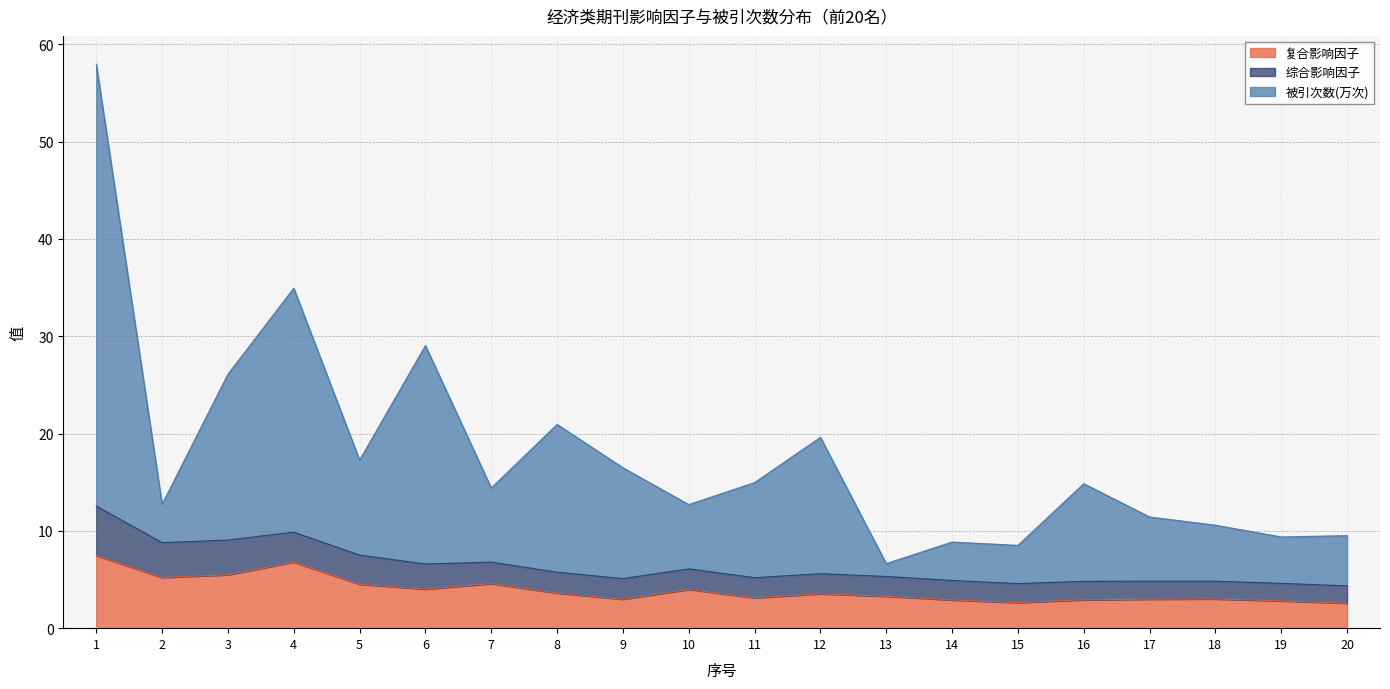

What is the total value across all series at 18?

10.6